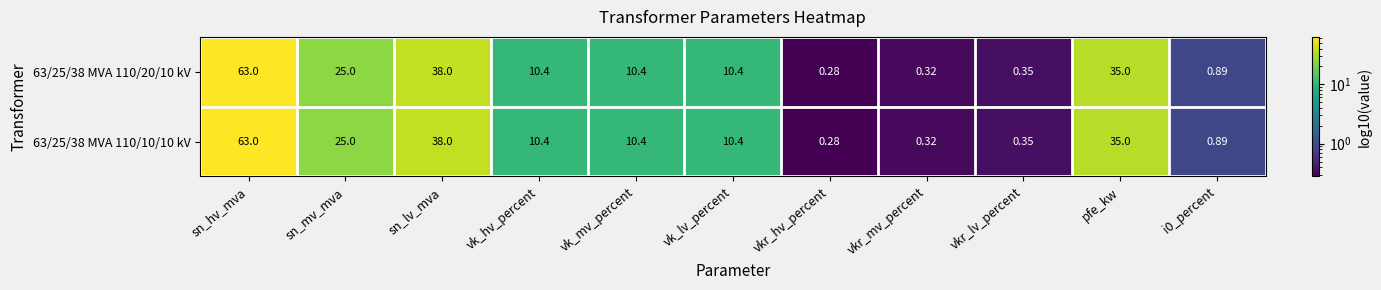

At which category is the sum across all series the highest?

sn_hv_mva